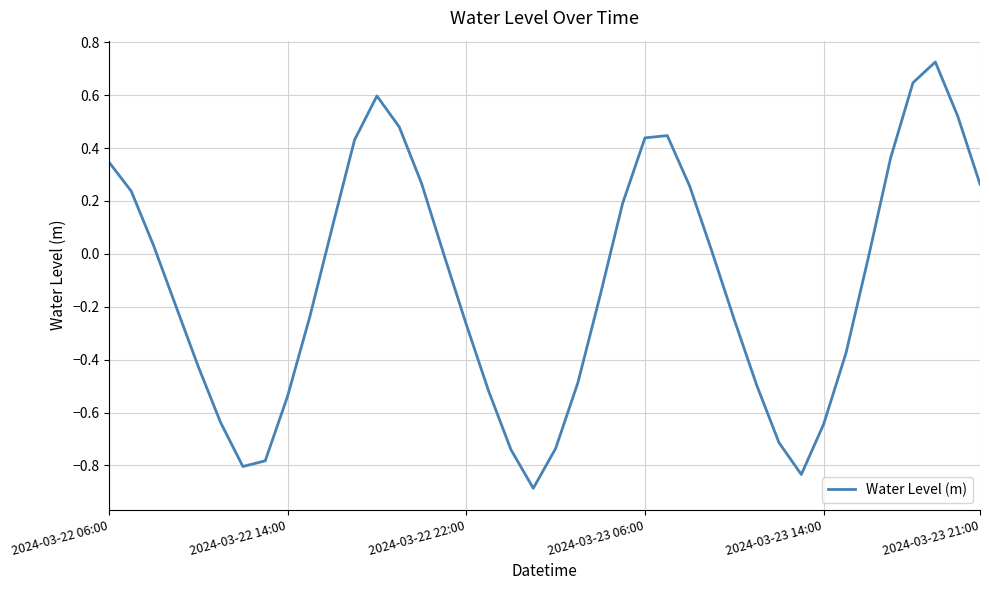

What is the smallest value displayed?

-0.9